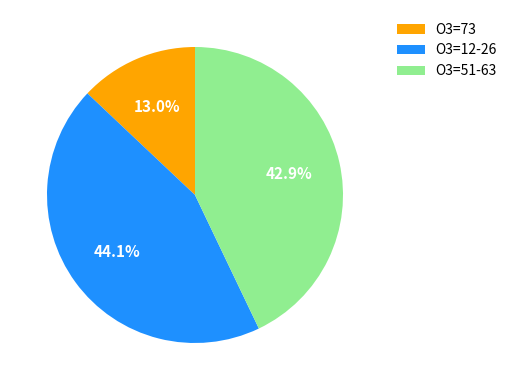

Is there any slice that represents more than half of the pie?

No